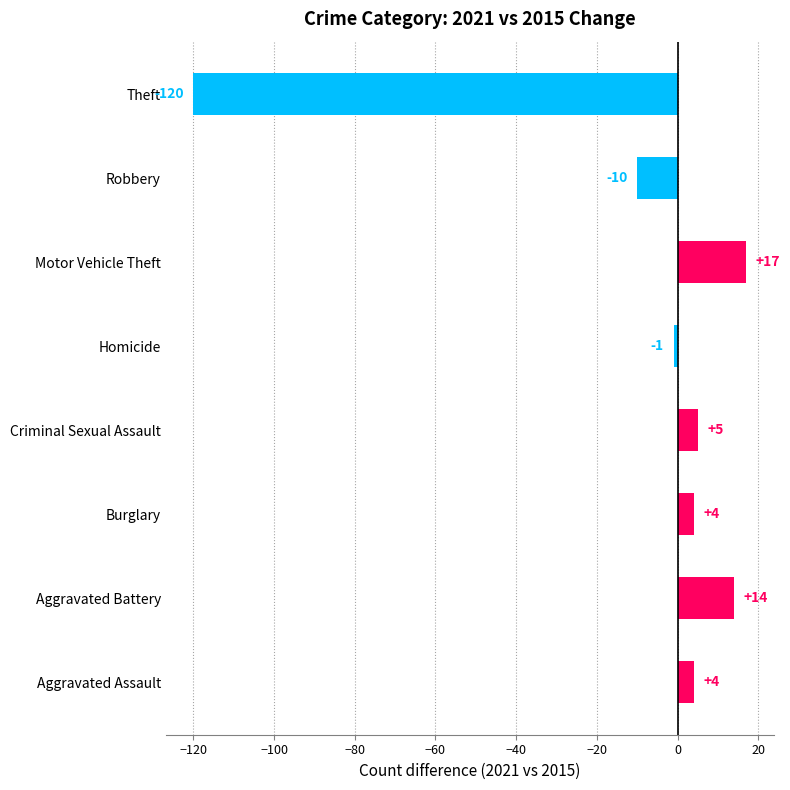

Is it true that the value at Theft is -47?

False